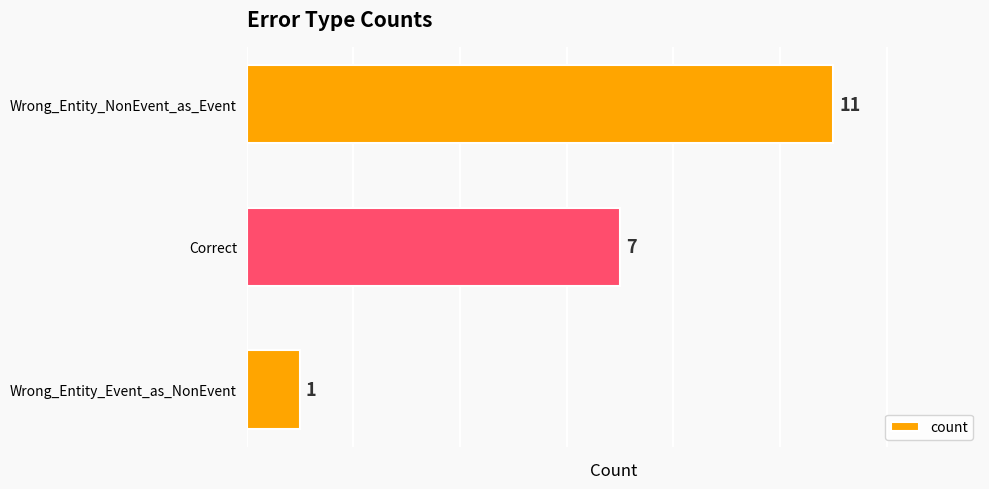

What is the maximum value shown in the chart?

11